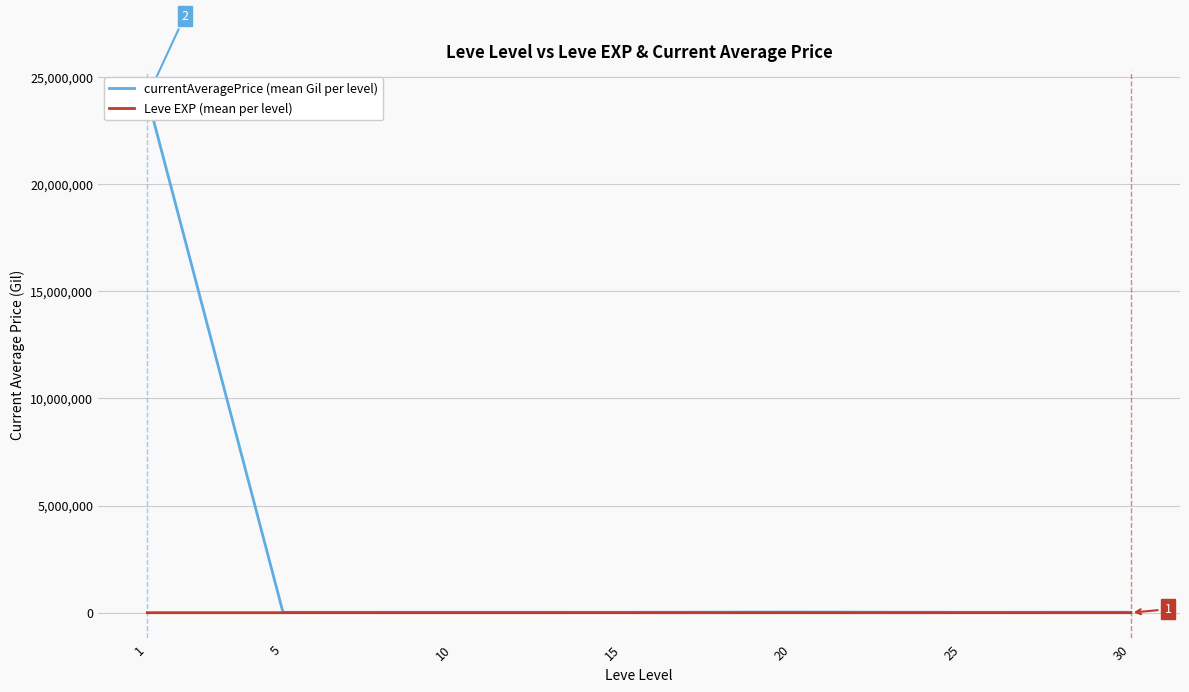

List the series in order of their overall mean, highest first.

currentAveragePrice (mean Gil per level), Leve EXP (mean per level)